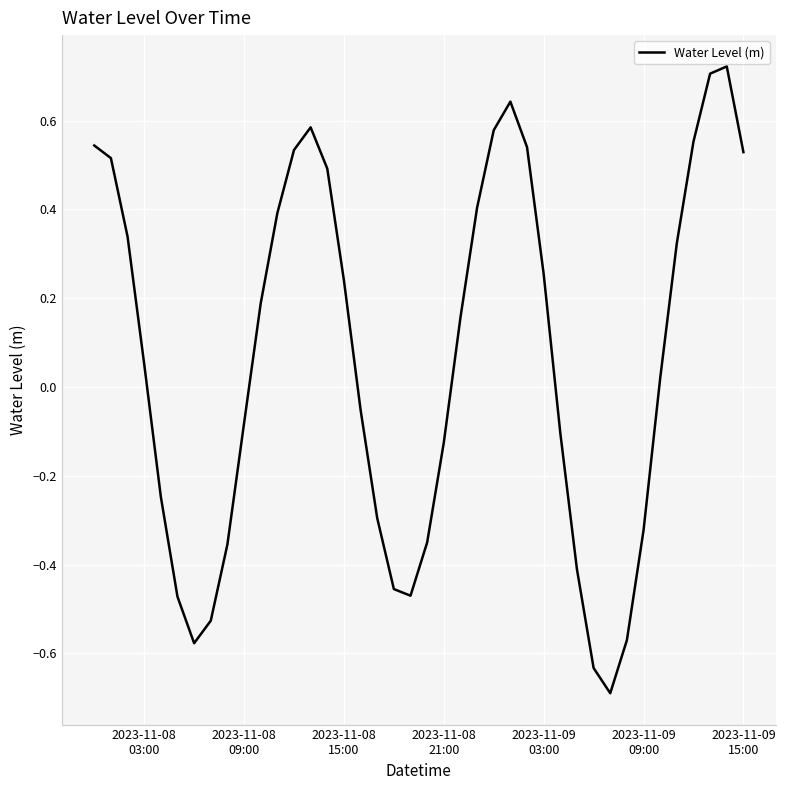

What is the difference between the maximum and minimum values?

1.4